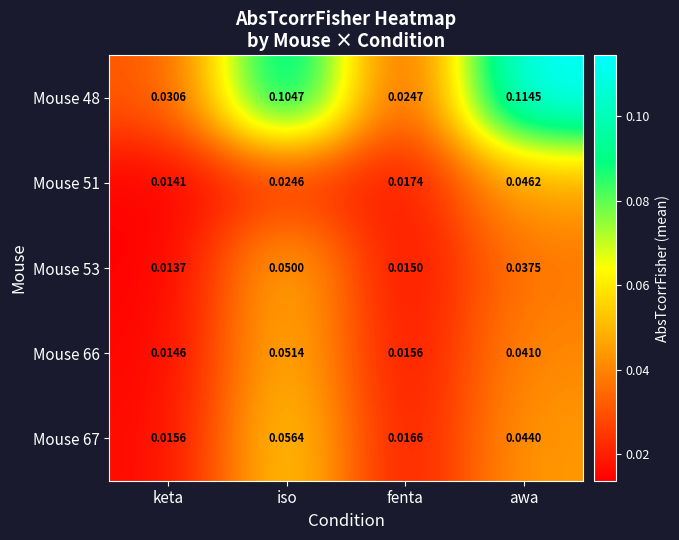

Which series has the largest range (max minus min)?

Mouse 48